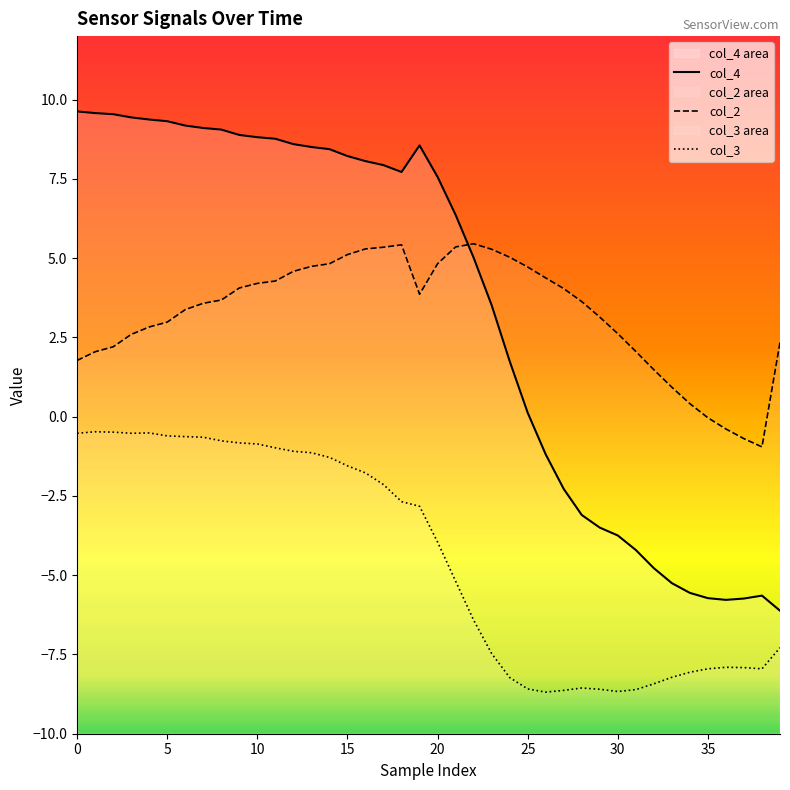

True or false: col_4 has a value of 0.1 at 25.

True